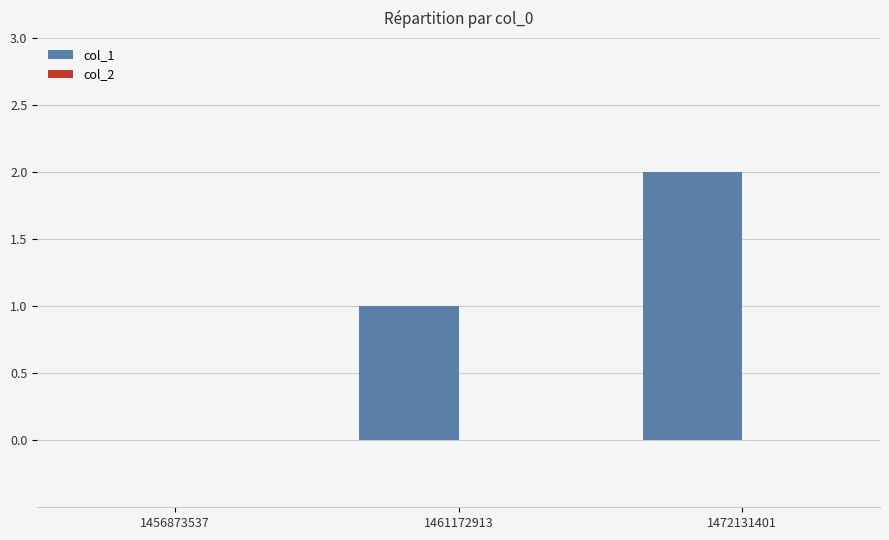

Count the number of categories in the chart.

3